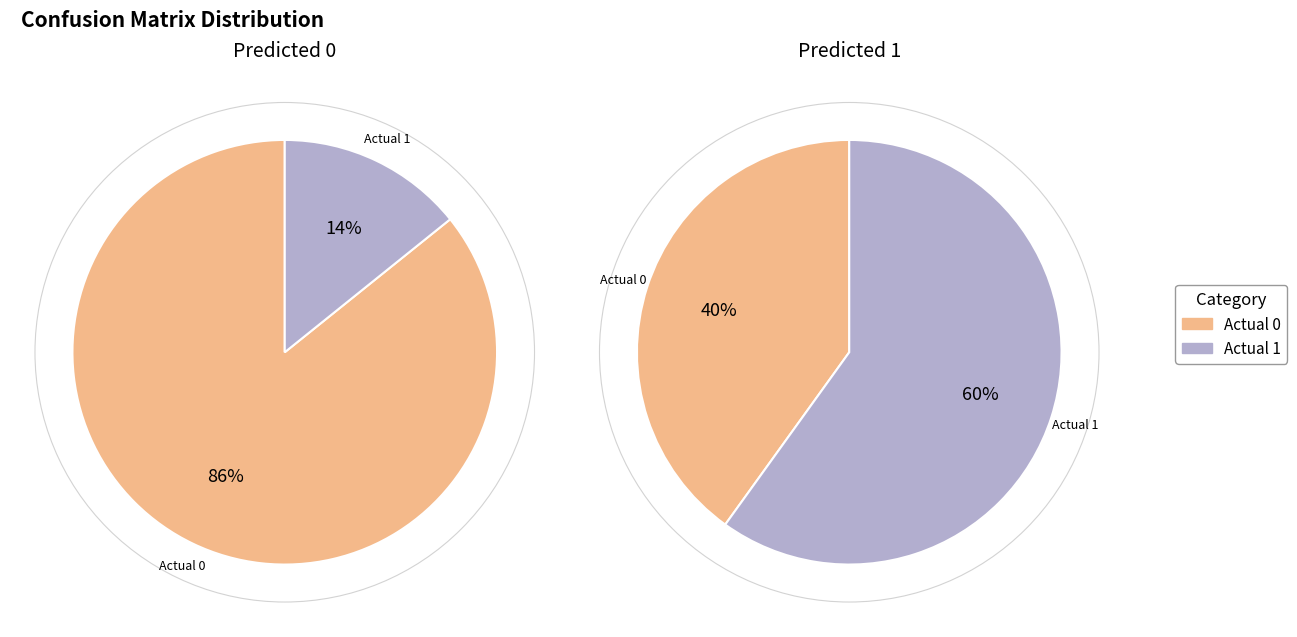

Is there a majority slice in this chart?

Yes